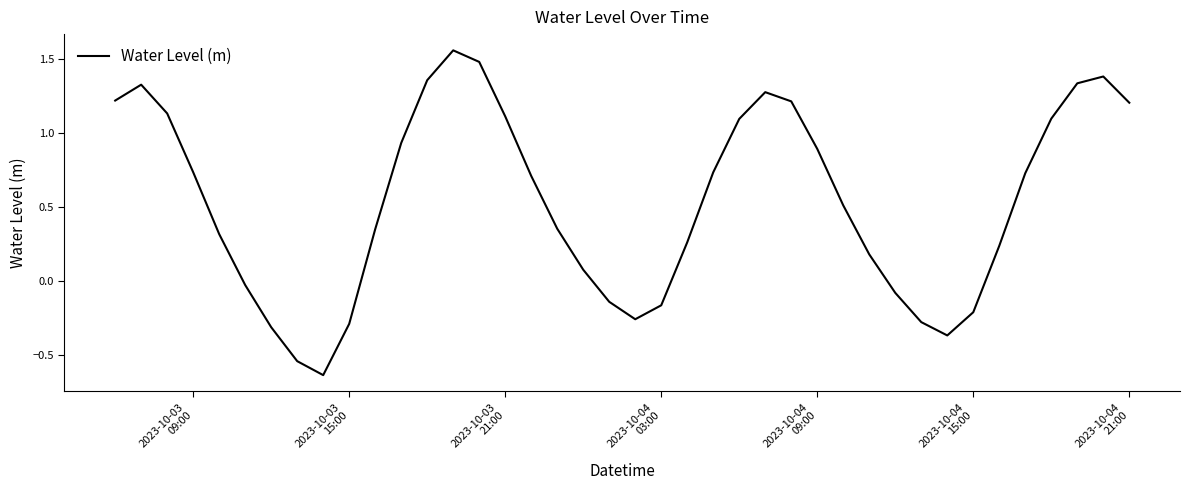

How many interior local valleys (lower than both neighbors) does the data have?

3